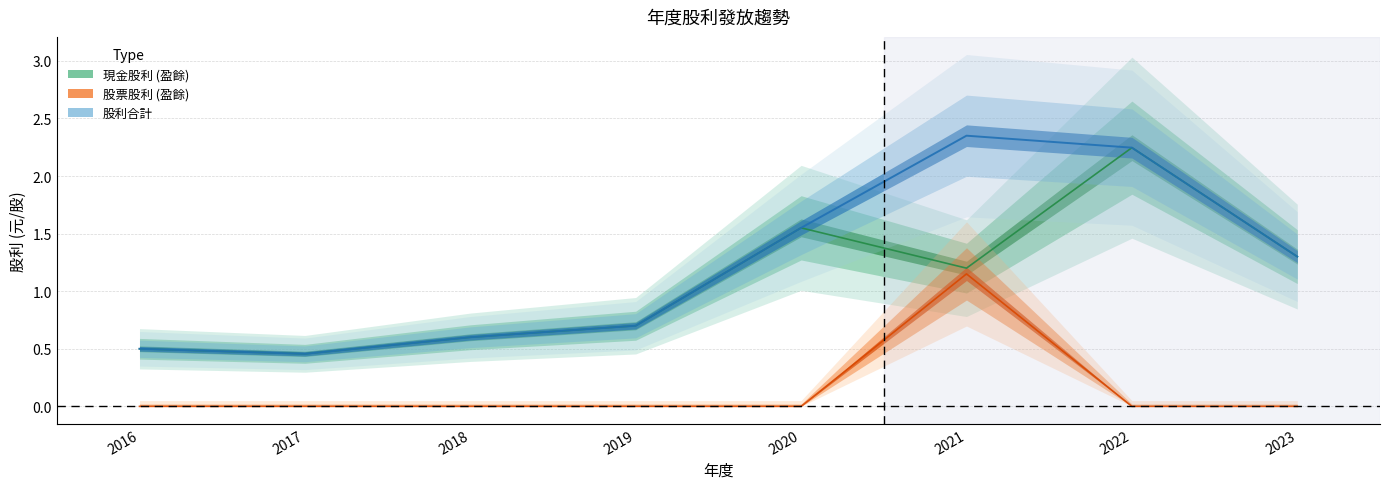

The value of 股票股利 (盈餘) at 2023 is -0.7. True or false?

False